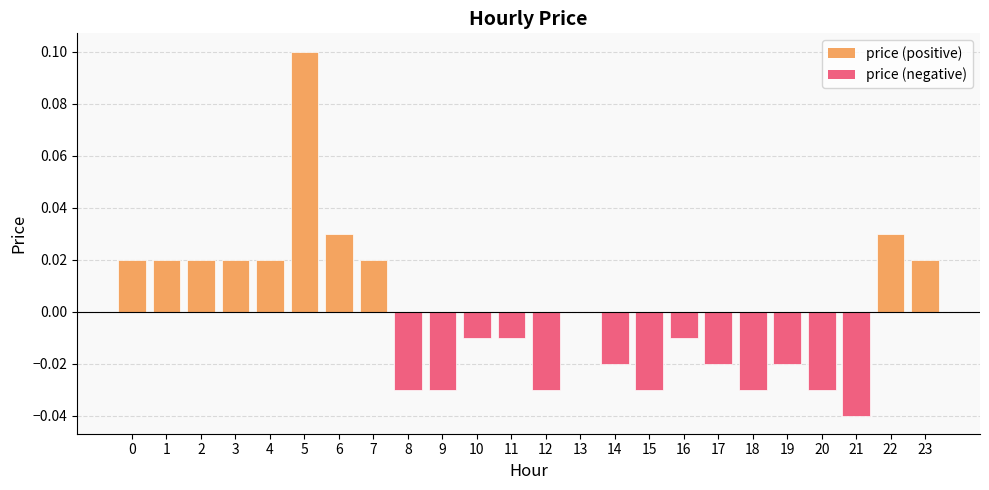

The value at 11 is -0.0. True or false?

True